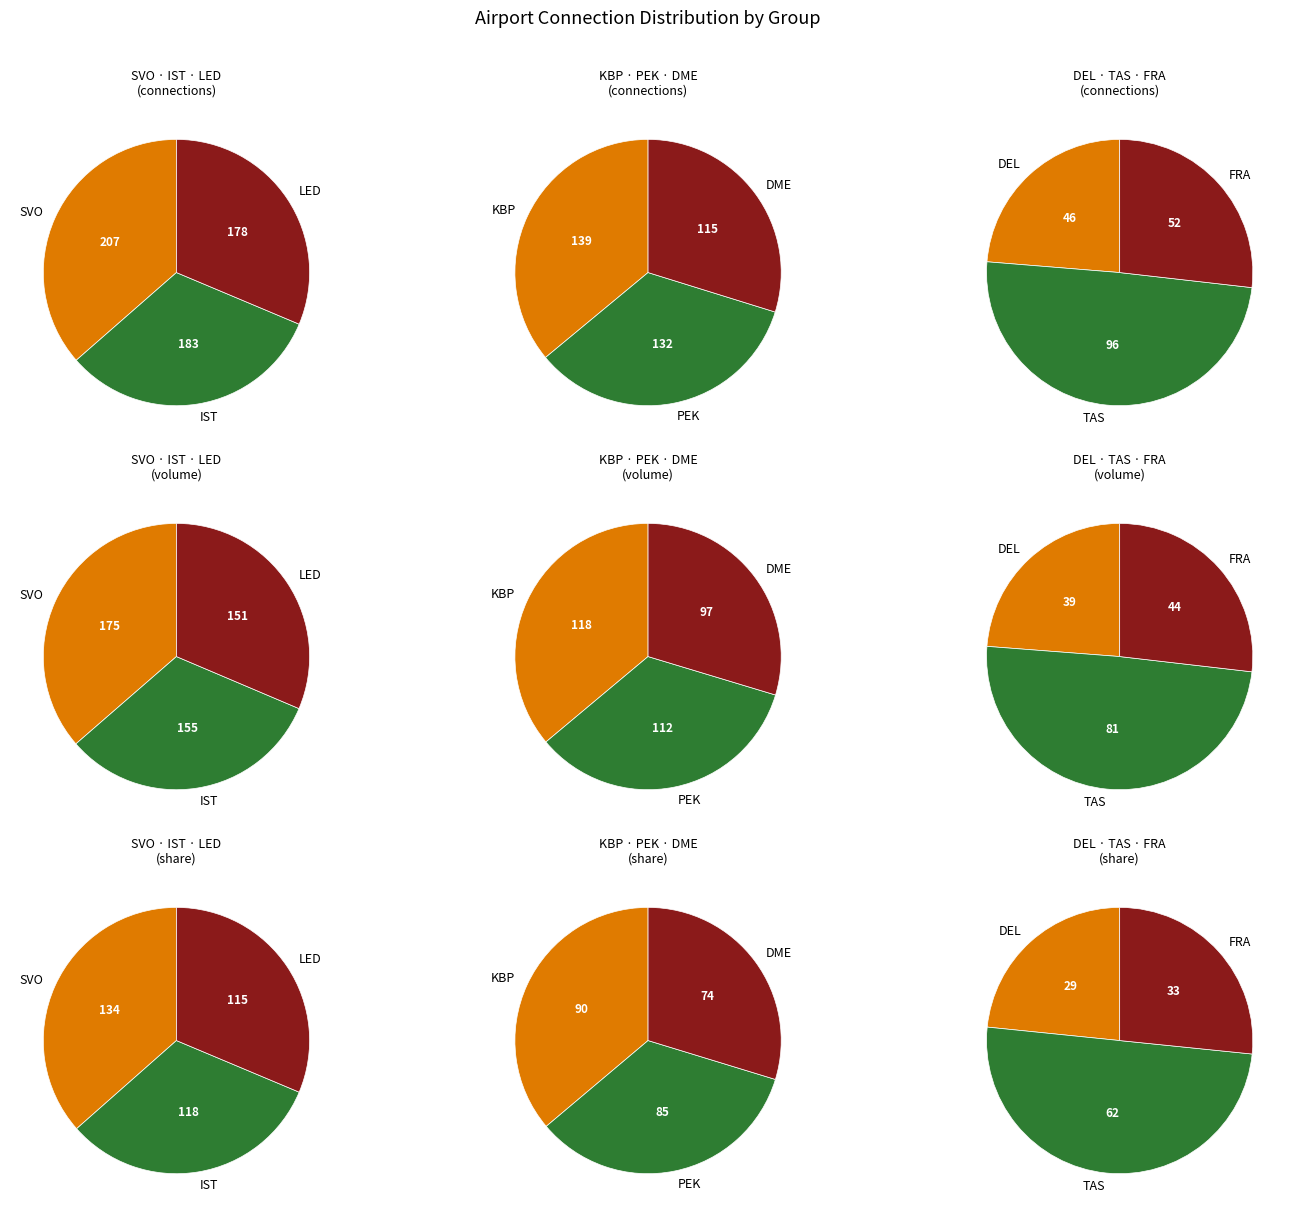

To the nearest percent, what is the difference between the largest and smallest slice percentages?

14%